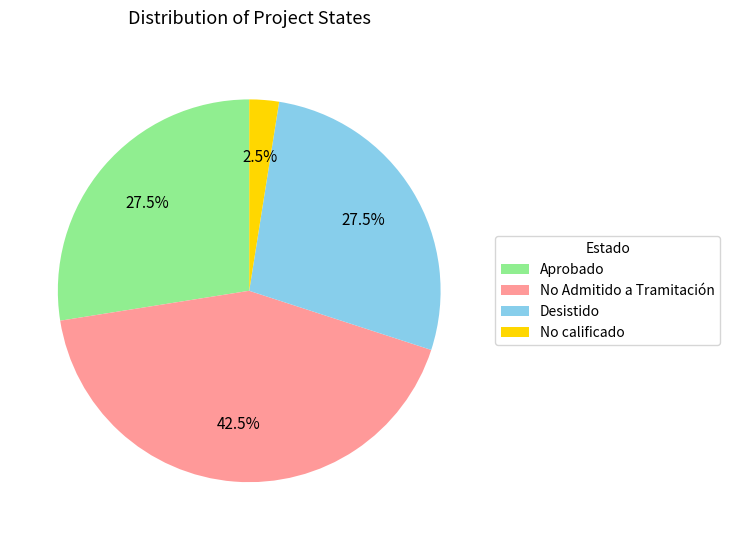

What portion of the pie excludes No calificado?

97.5%